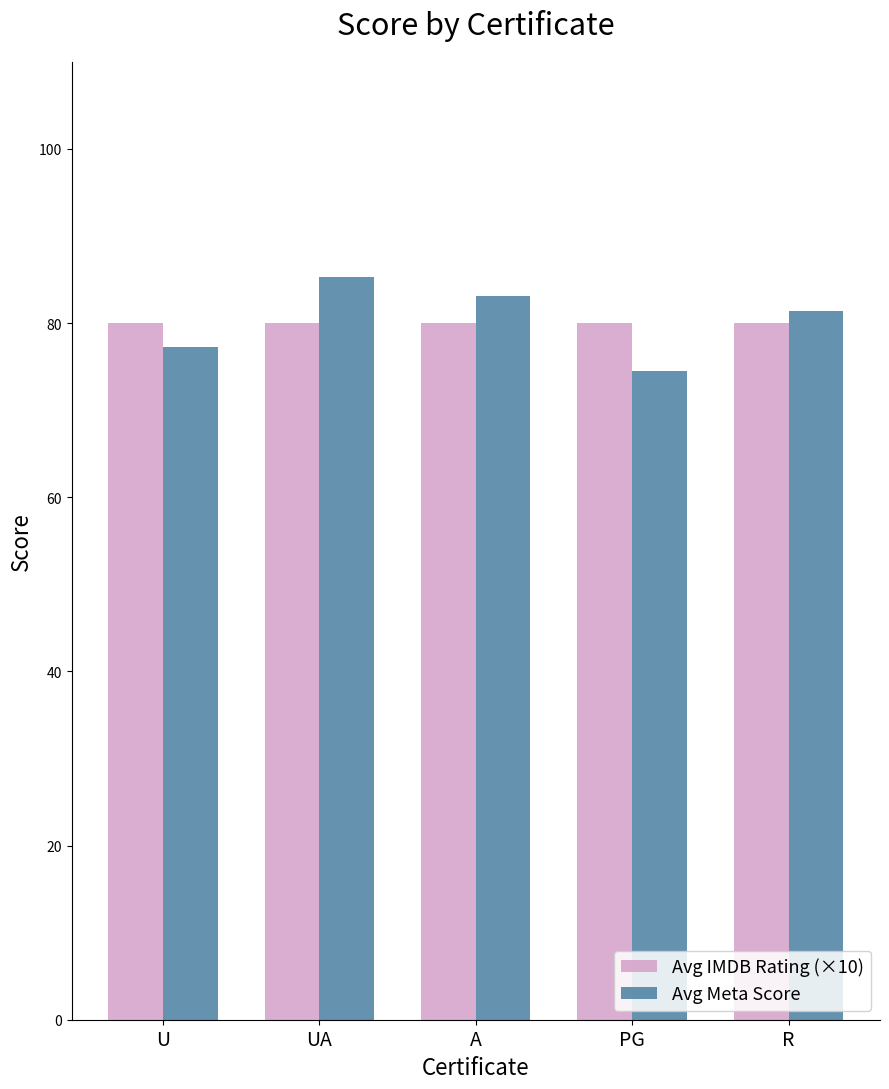

What is the average value of the Avg IMDB Rating (×10) series?

80.0